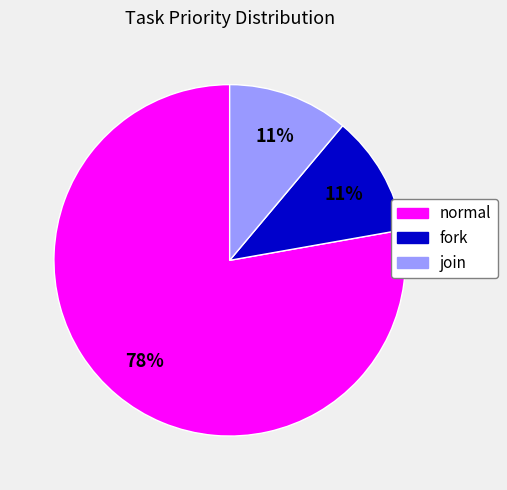

What is the ratio of the value at join to the value at fork?

1.0